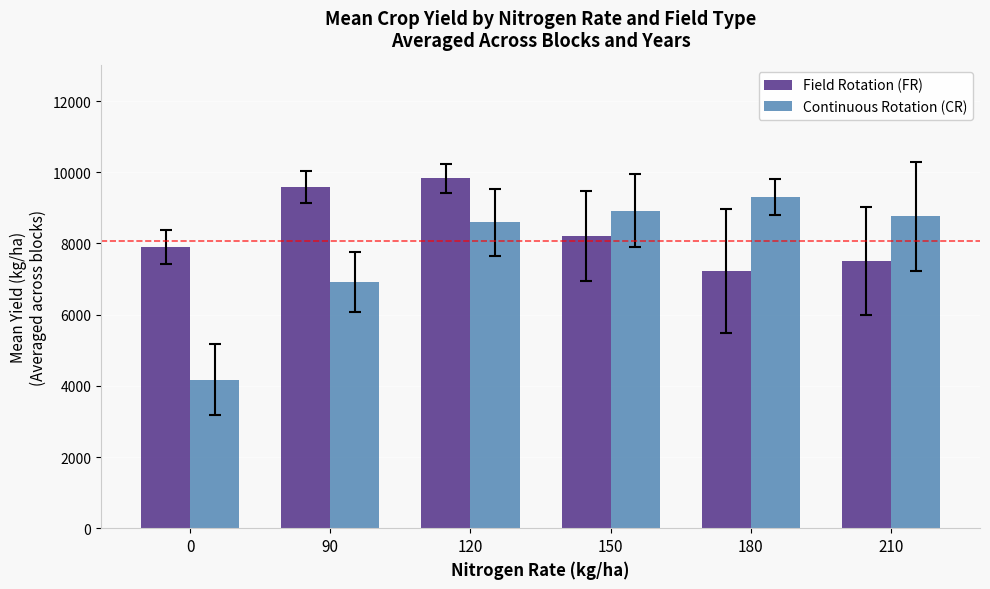

What is the approximate value of Continuous Rotation (CR) at 90?

6920.1